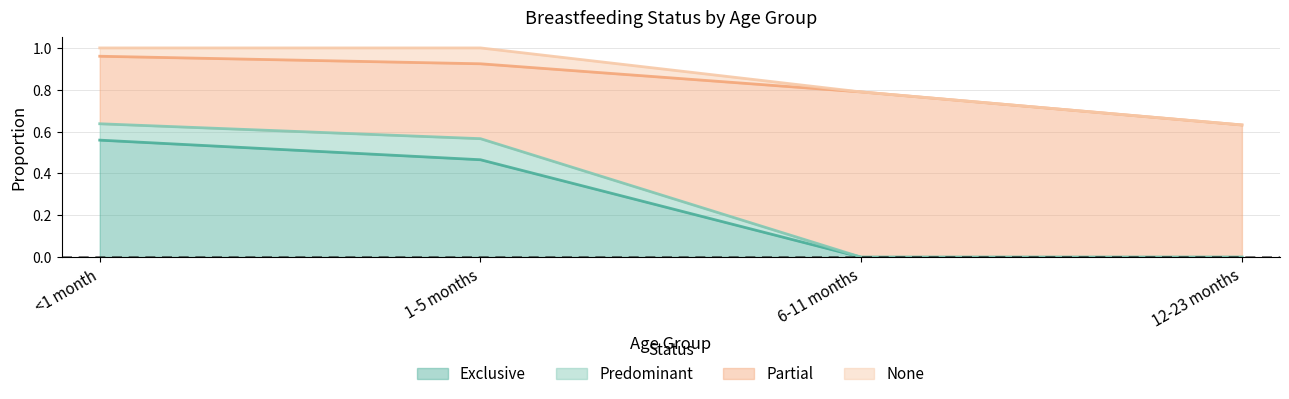

Is it true that None equals 0.1 at 1-5 months?

True